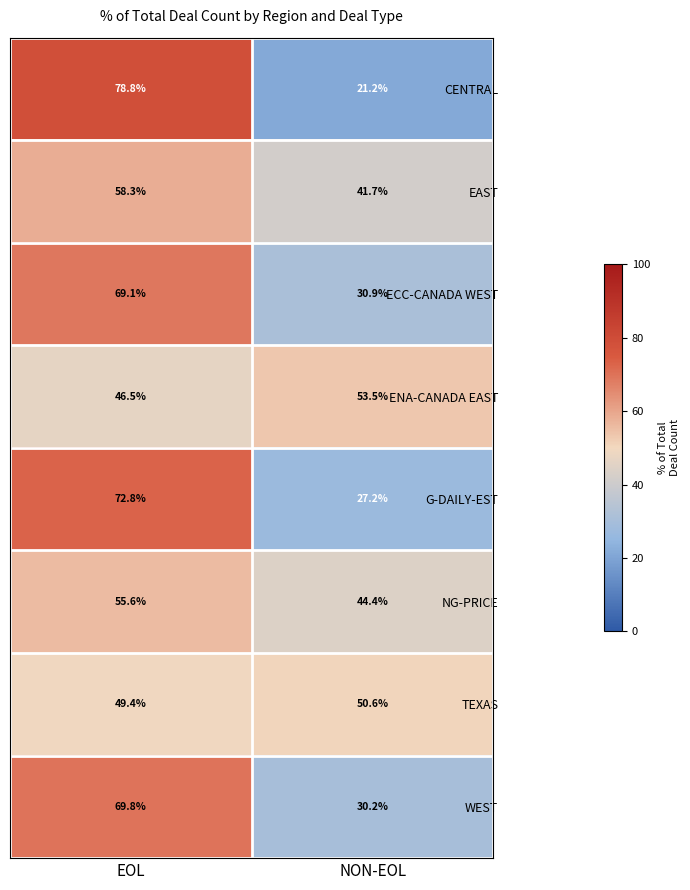

What is the difference between the G-DAILY-EST values at EOL and NON-EOL?

45.6